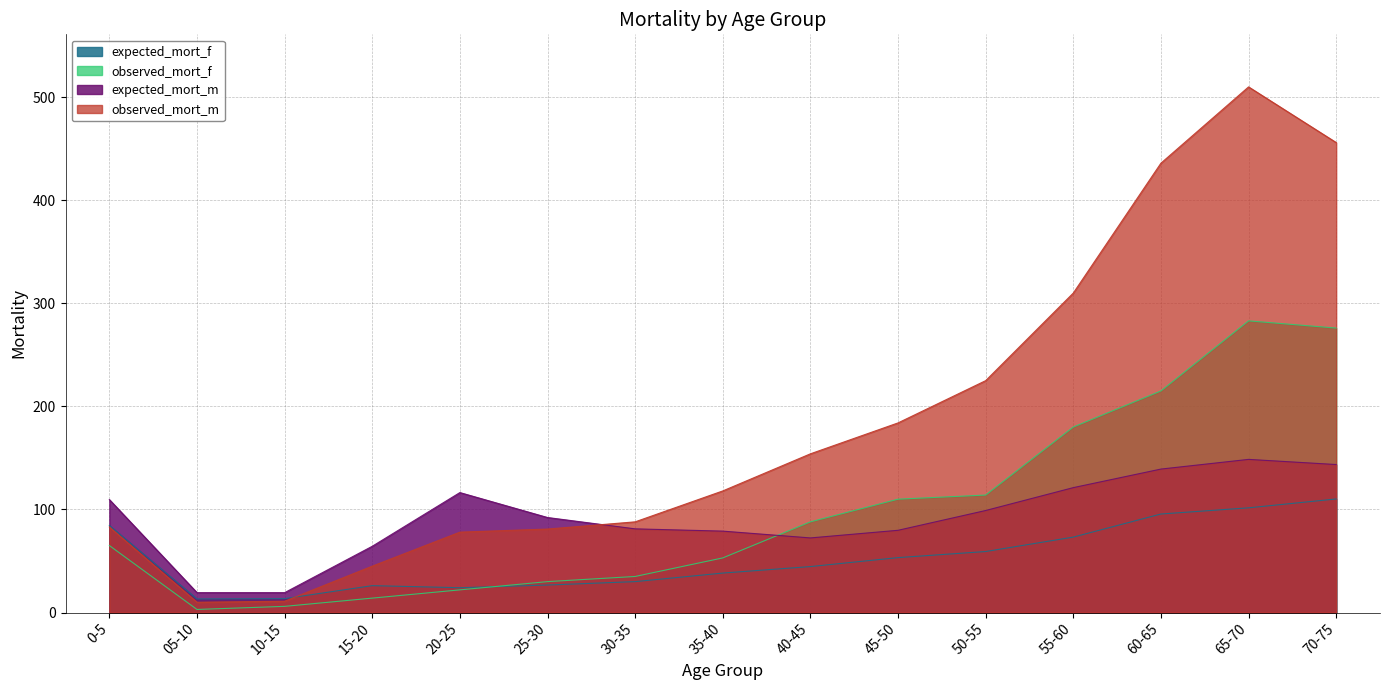

What is the difference between the highest and lowest values at 40-45?

109.4